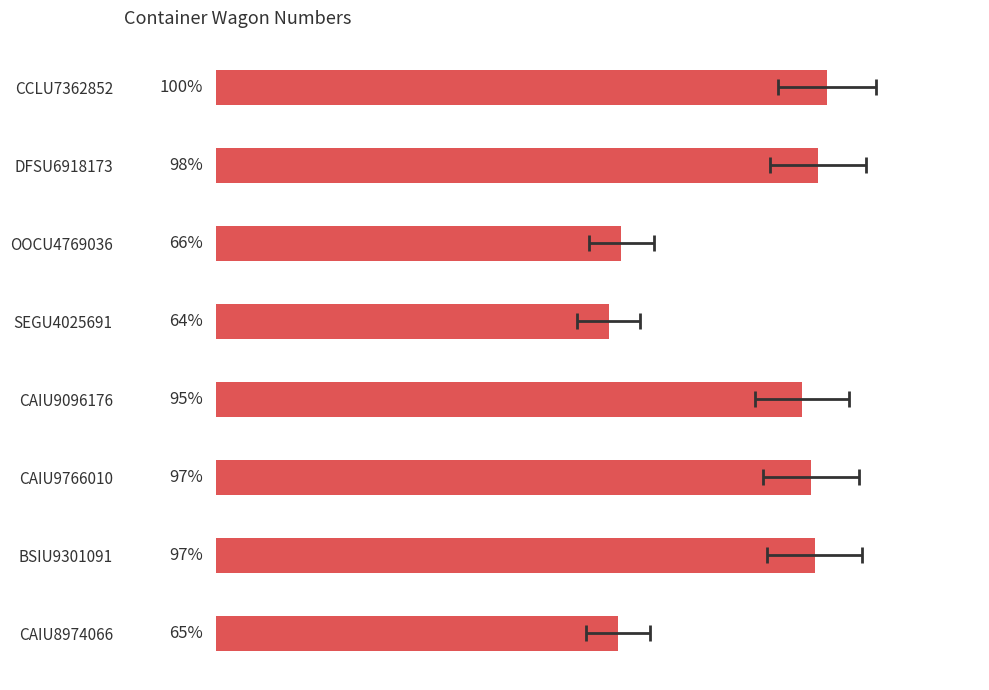

The value at CCLU7362852 is 156.8. True or false?

False